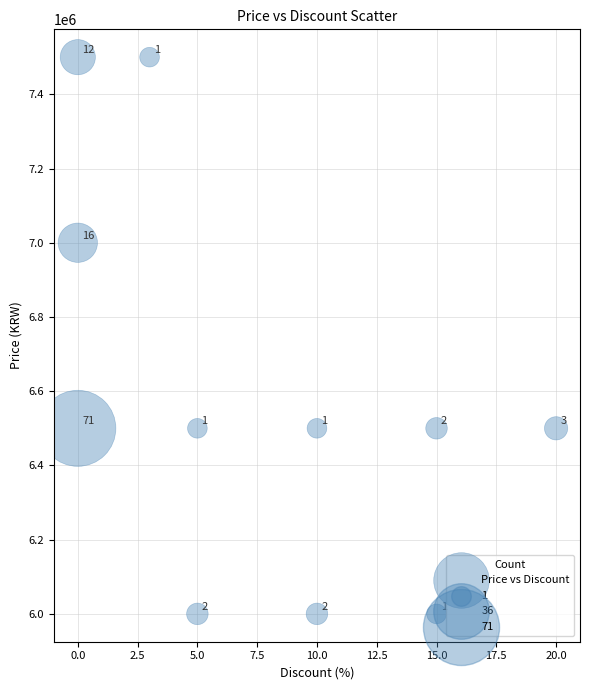

What is the range of Y values (max minus min)?

1500000